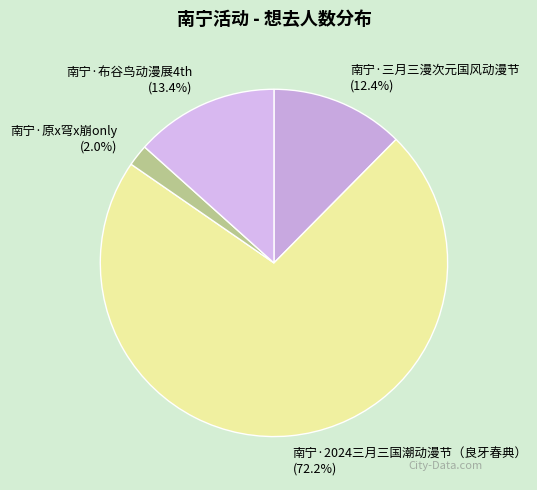

What is the total percentage of 南宁·三月三漫次元国风动漫节 and 南宁·布谷鸟动漫展4th?

25.8%